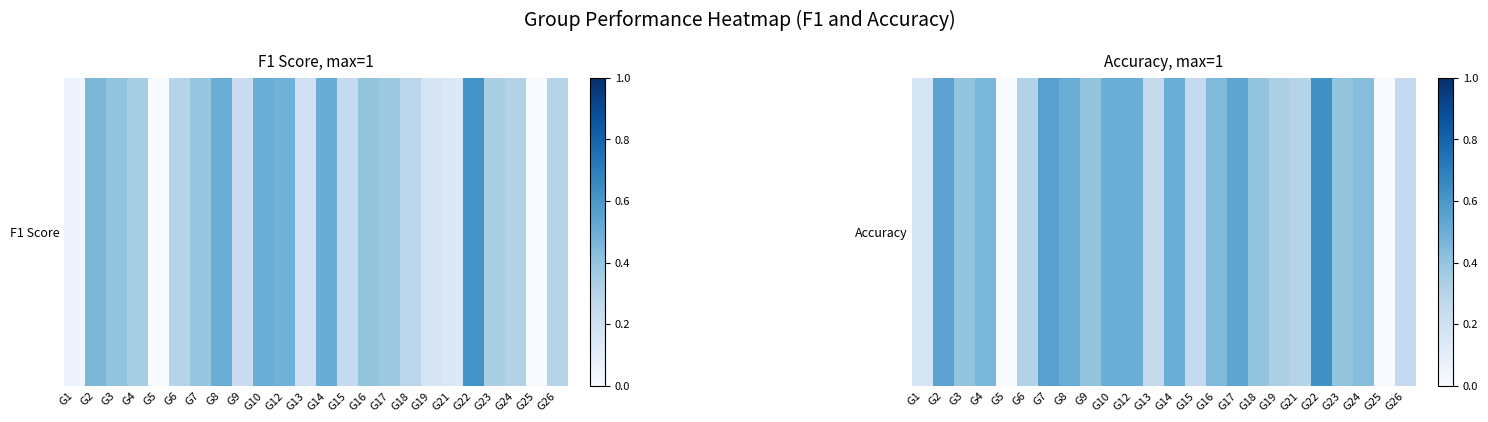

What is the average value?

0.4